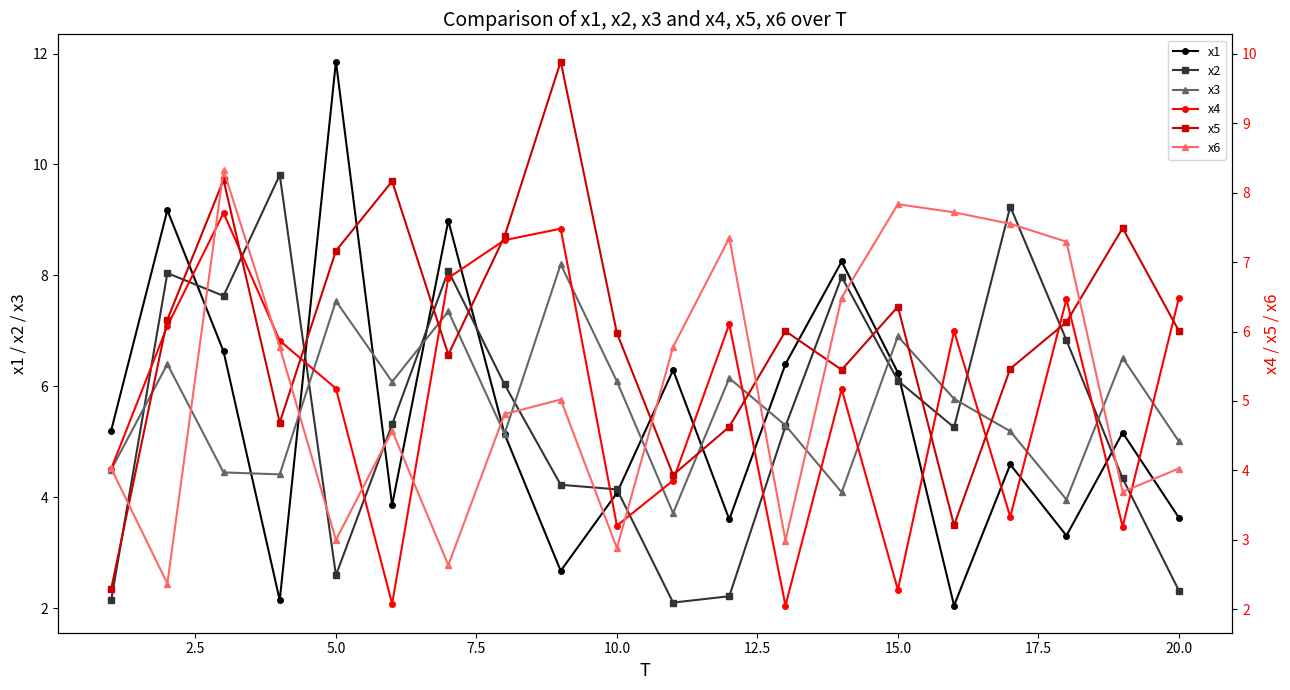

In x2, how many points are higher than both neighbors (excluding endpoints)?

5